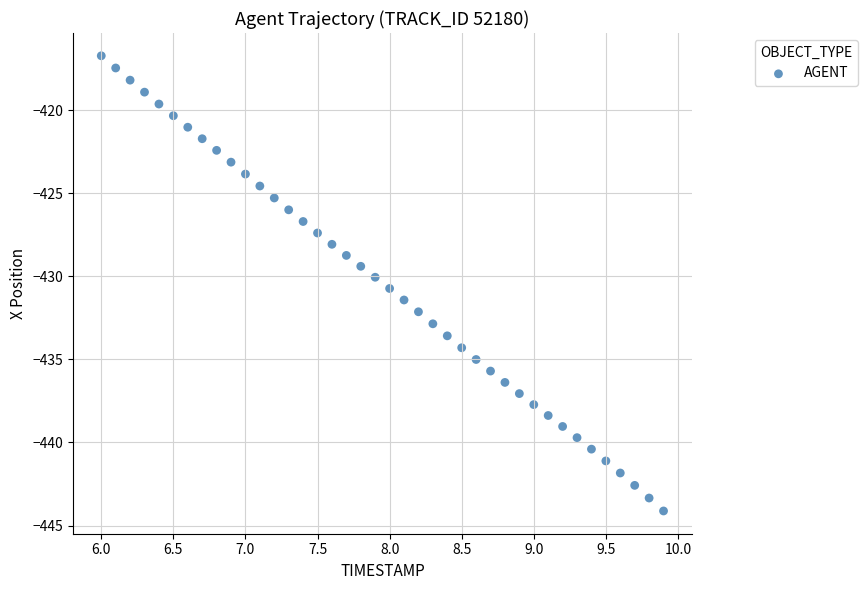

What is the range of Y values (max minus min)?

27.4